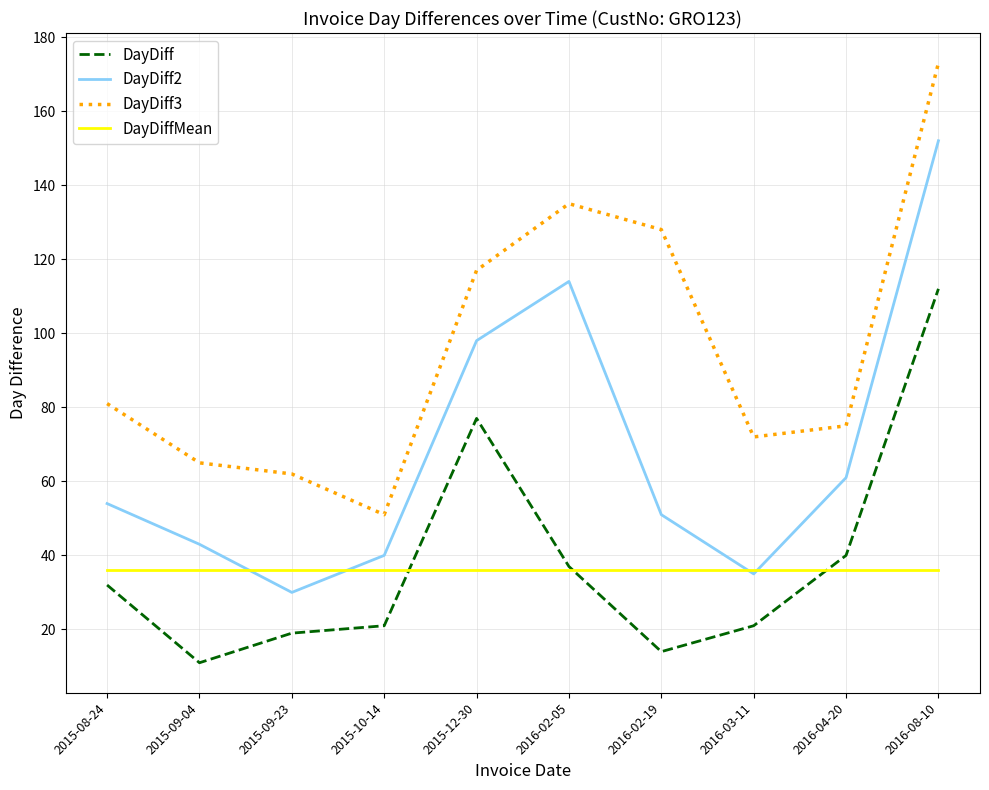

Where is DayDiff nearest to the value 61?

2015-12-30